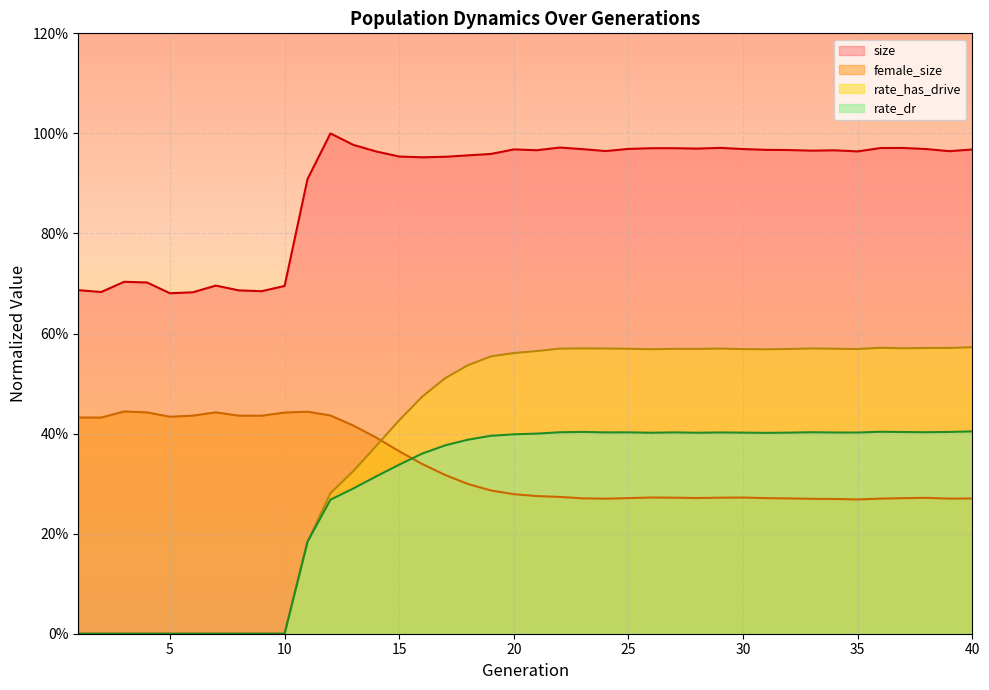

How many intersections are there between female_size and rate_has_drive?

1